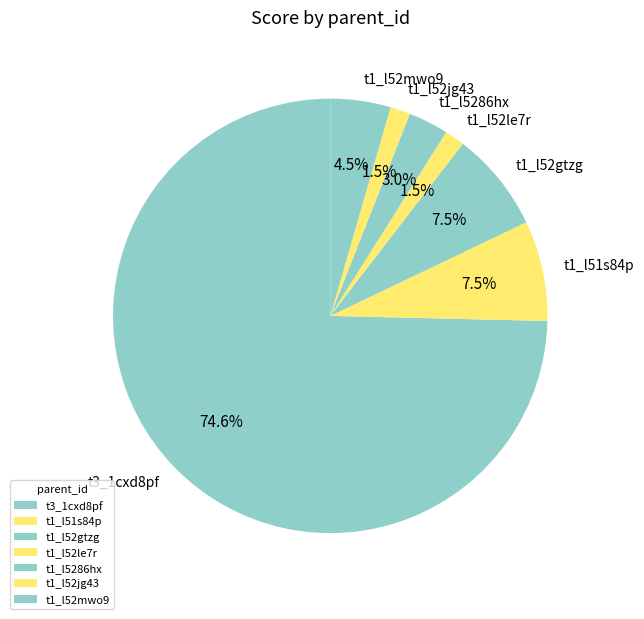

Does t3_1cxd8pf account for over 50% of the chart?

Yes